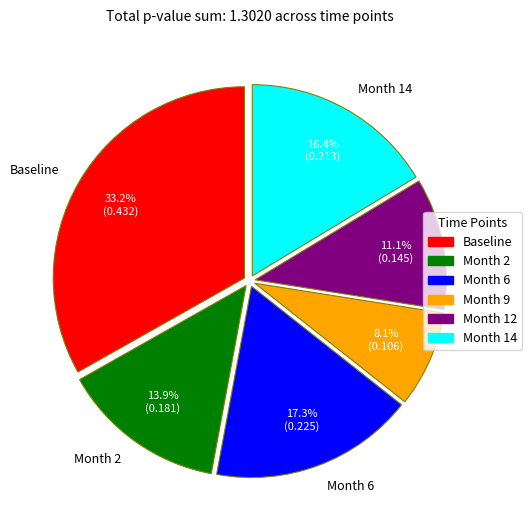

To the nearest percent, what percentage of the pie is Month 14?

16%